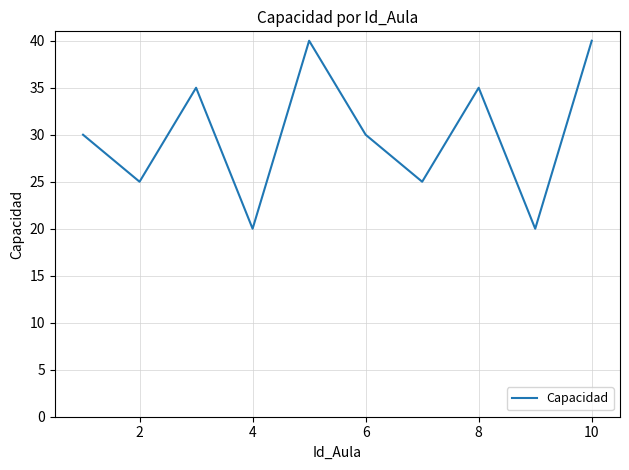

What is the difference between the maximum and minimum values?

20